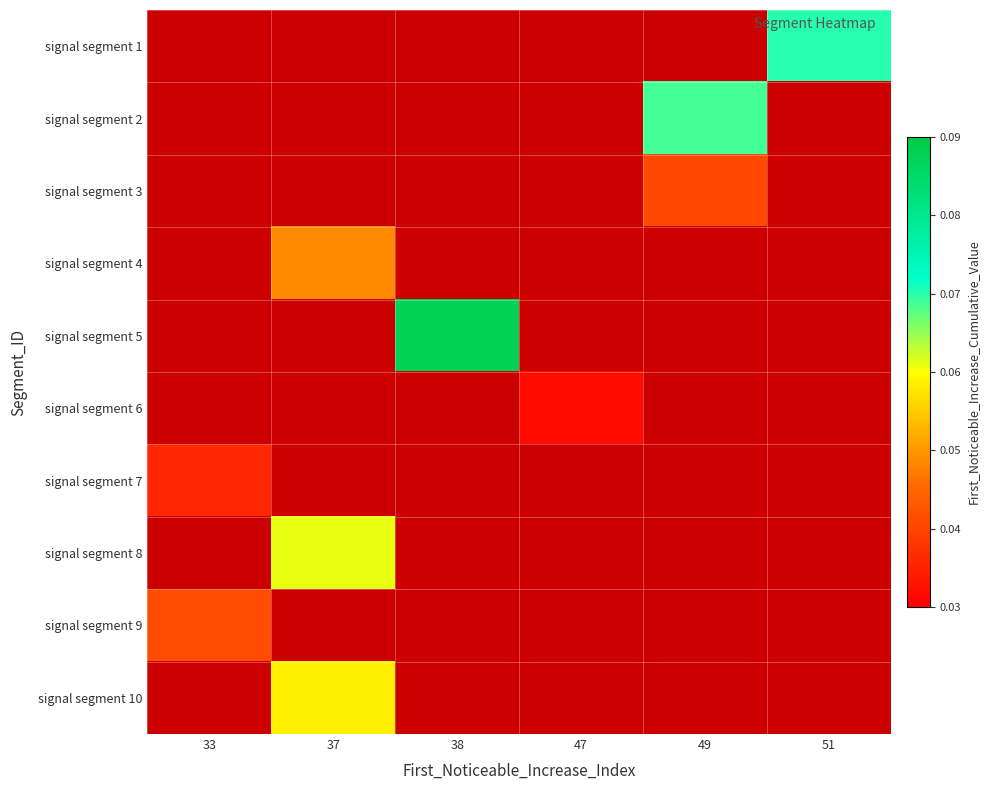

What is the spread (max minus min) of values at 51?

0.1